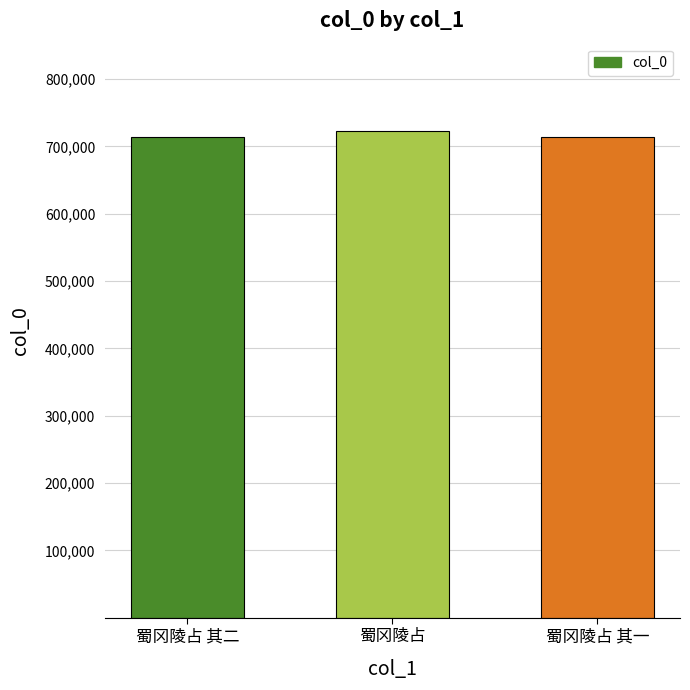

True or false: the data shows 158205 at 蜀冈陵占 其二.

False